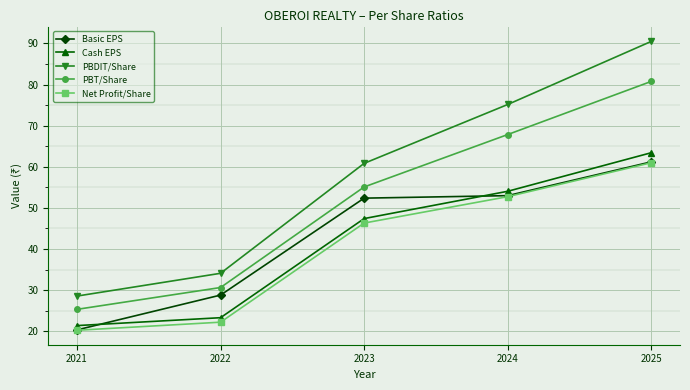

What value does the Net Profit/Share series have at 2024?

52.7